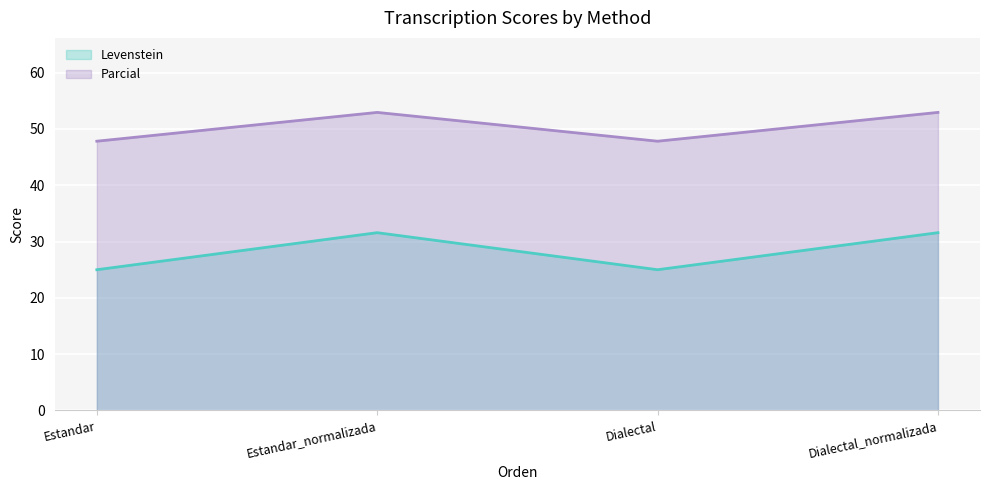

At which category does Levenstein reach its first local valley?

Dialectal